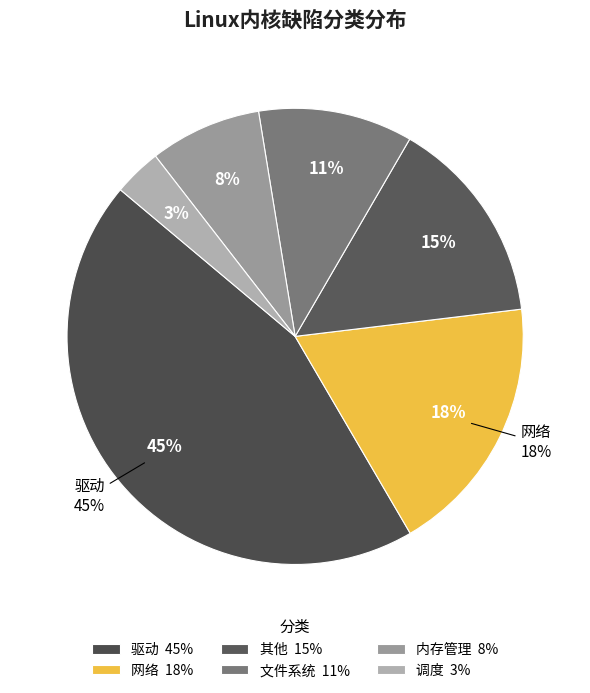

Which slice is the largest?

驱动